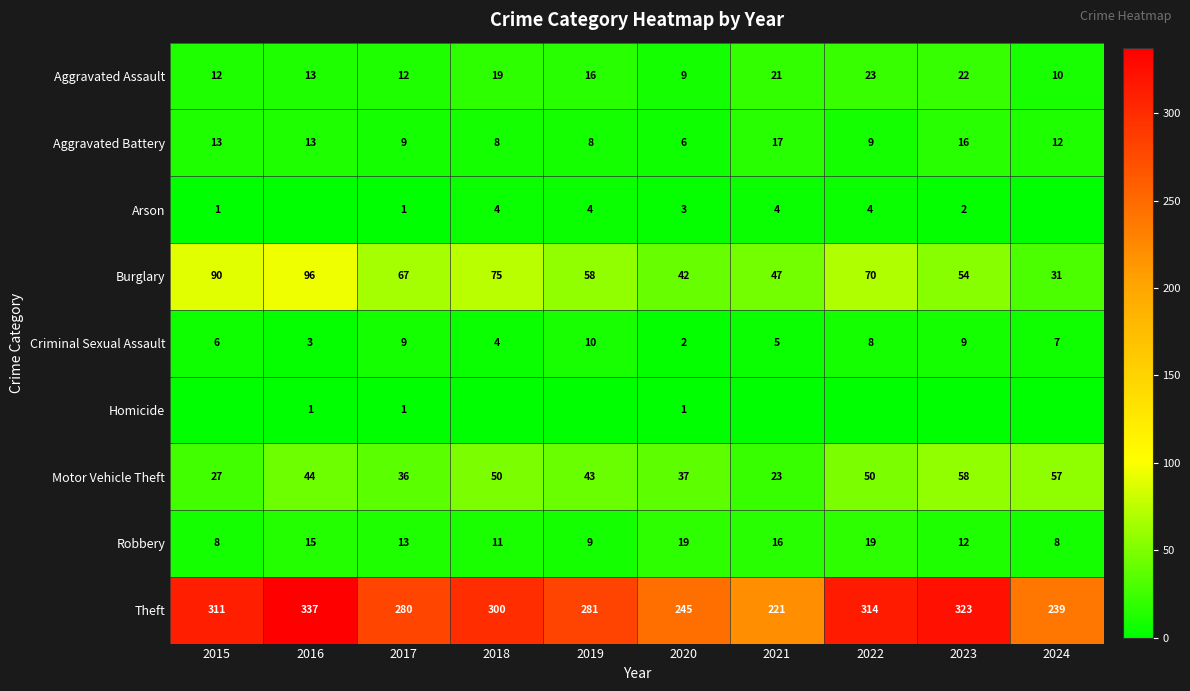

True or false: Criminal Sexual Assault has a value of 2 at 2023.

False